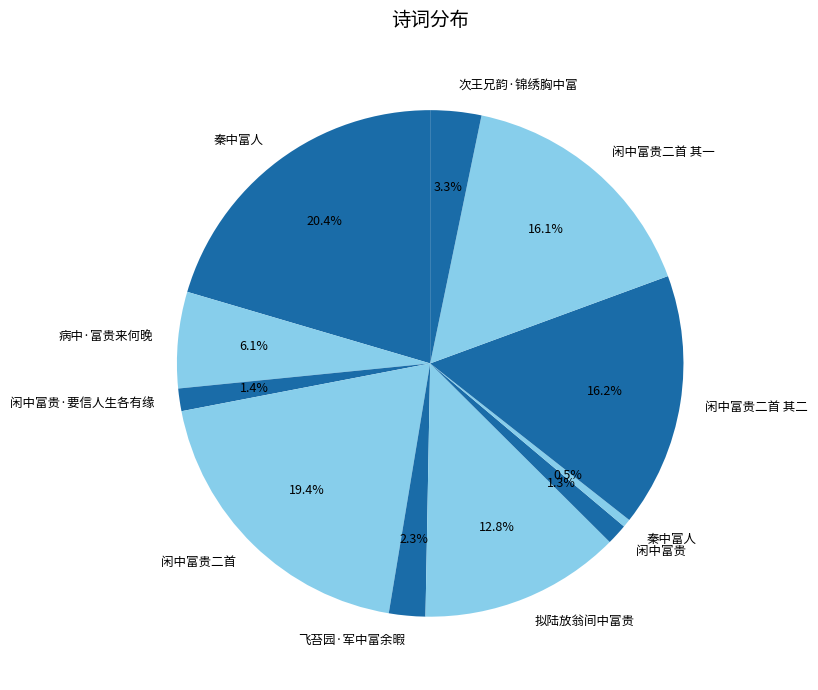

Count the number of slices in the pie.

11